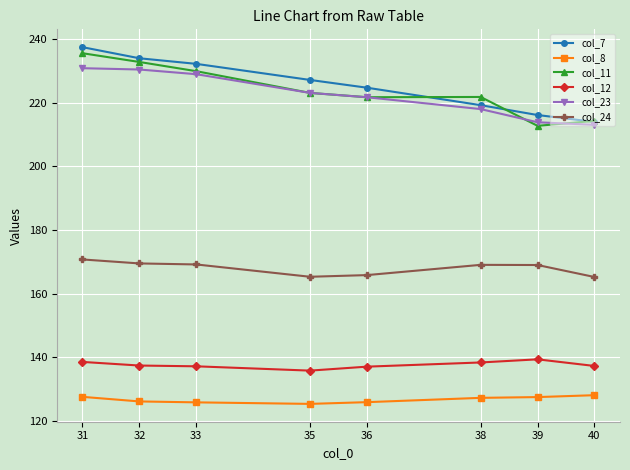

What is the maximum value for col_24?

170.7